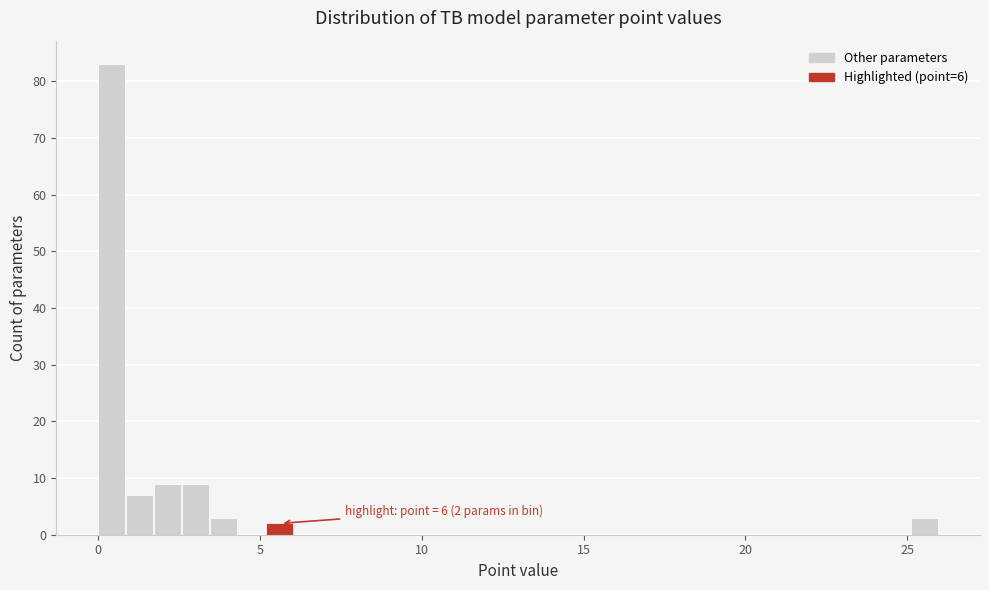

Read against the x-axis, roughly where is the centre of the tallest bar?

0.5